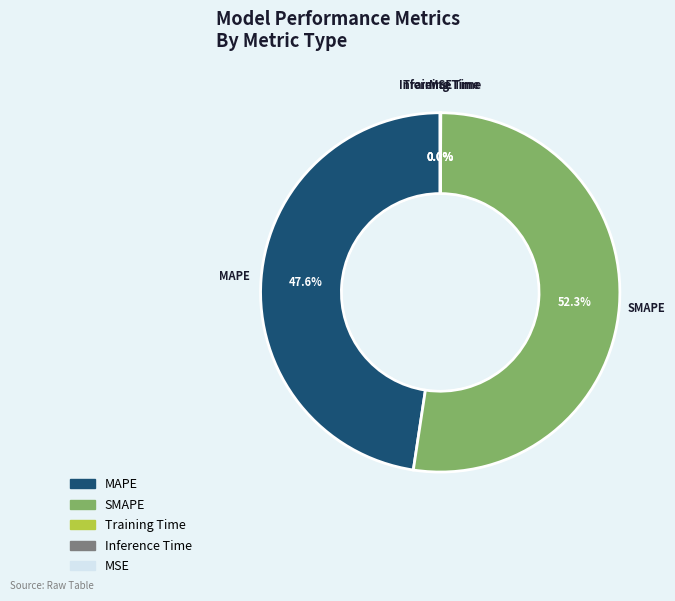

Combined, what portion of the pie is SMAPE and MAPE?

100.0%